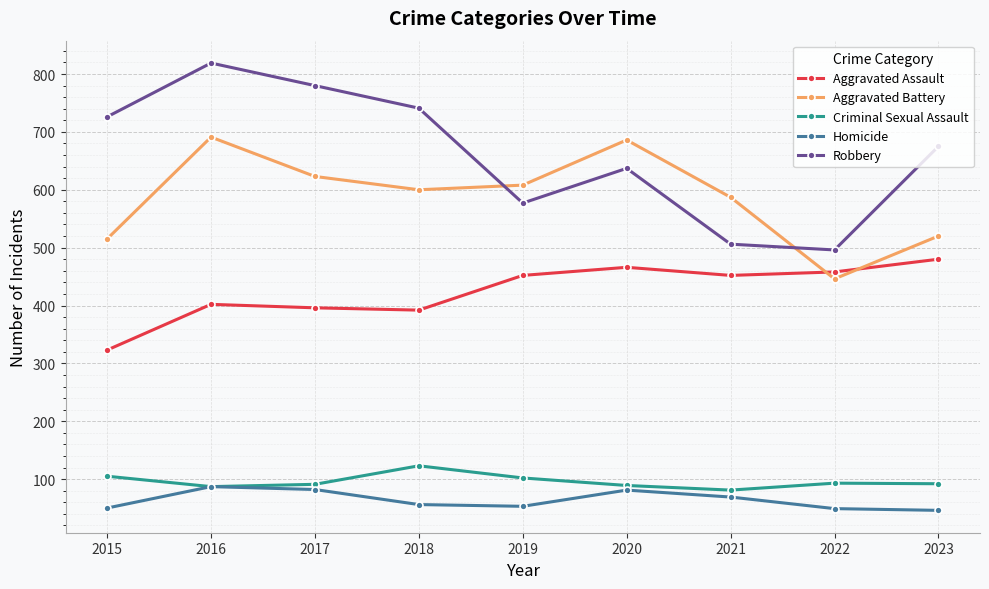

What is the difference between the highest and lowest values at 2016?

732